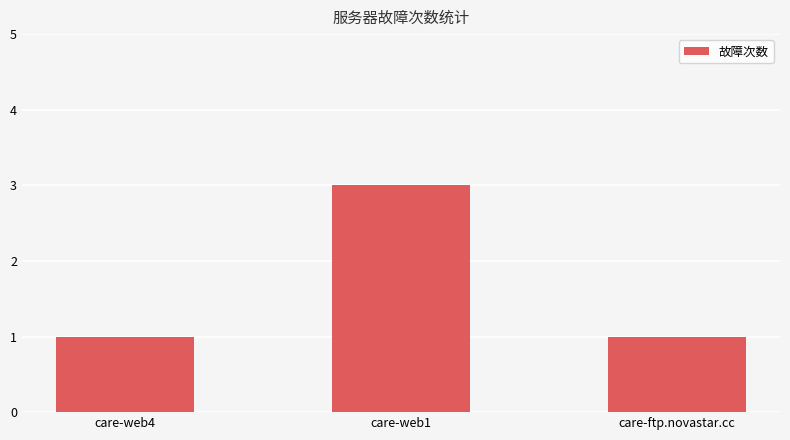

The value at care-web4 is 1. True or false?

True